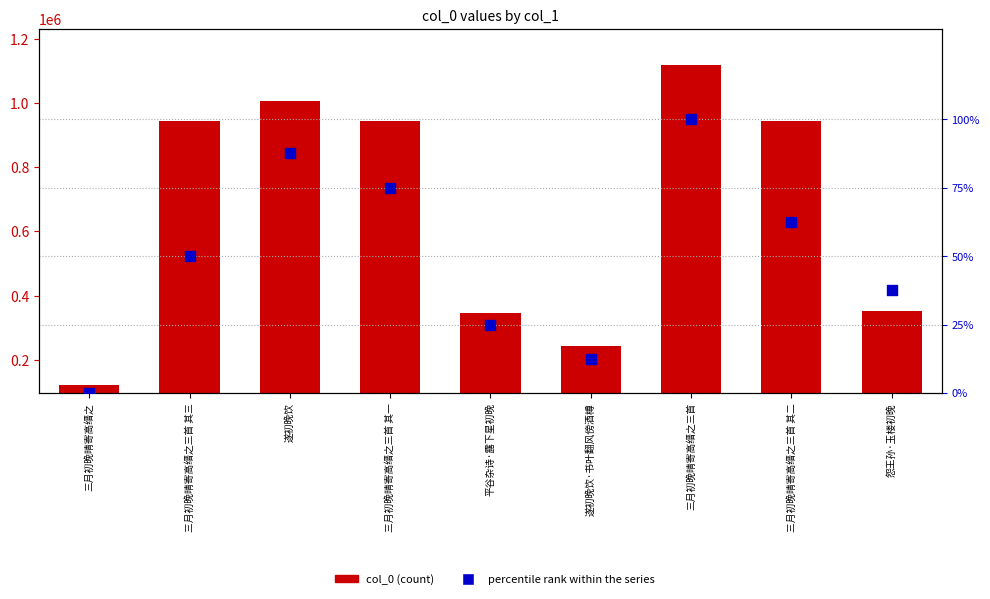

At which category is the sum across all series the highest?

三月初晚晴寄高缙之三首